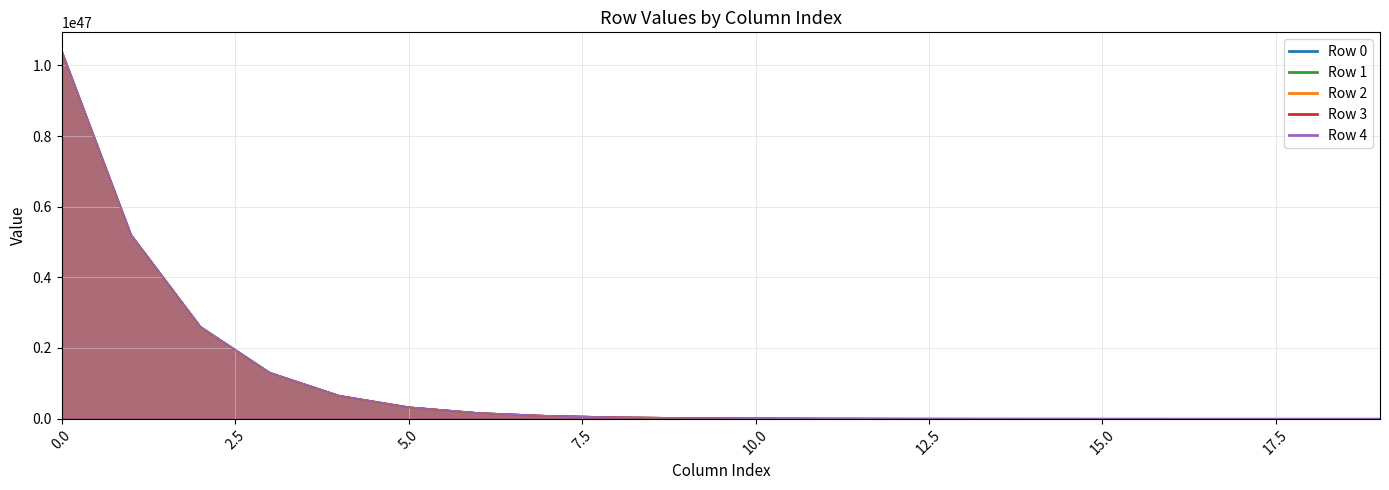

Does the chart display data point markers on the line(s)?

No